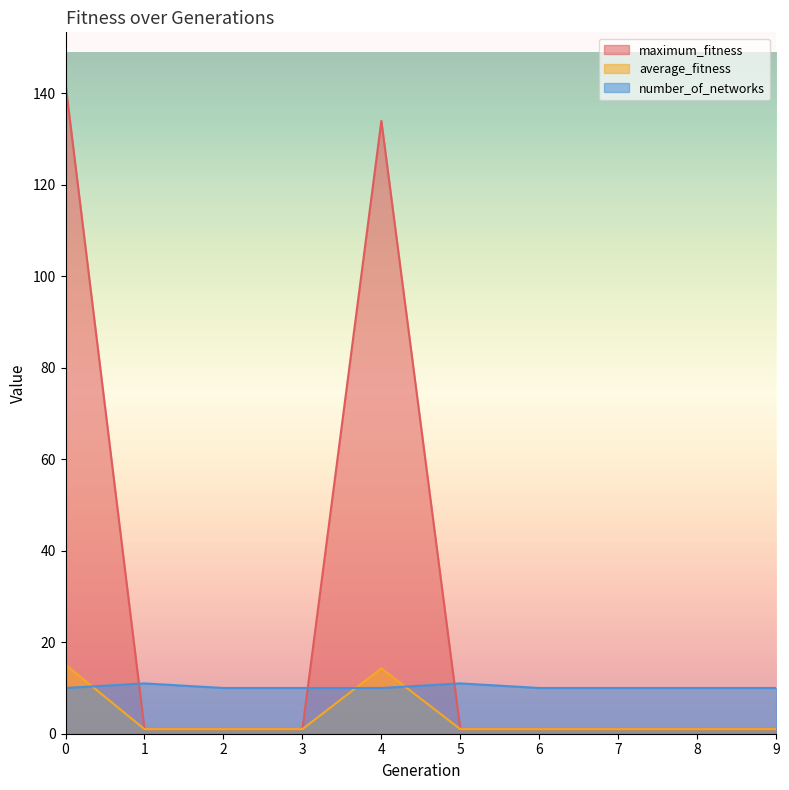

Is the value of number_of_networks at 3 greater than the value of average_fitness at 6?

Yes